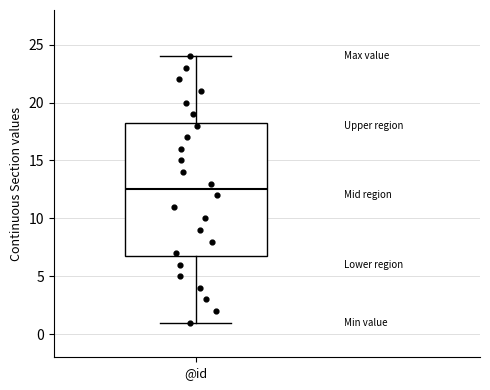

Transcribe this box plot: give where the median line is, the range the box spans, and where the two whiskers end, as read against the y-axis. The values are not printed on the chart, so give them approximately, as read against the axis.

median 12.5, box 7.0 to 18.5, whiskers 1.0 to 24.0